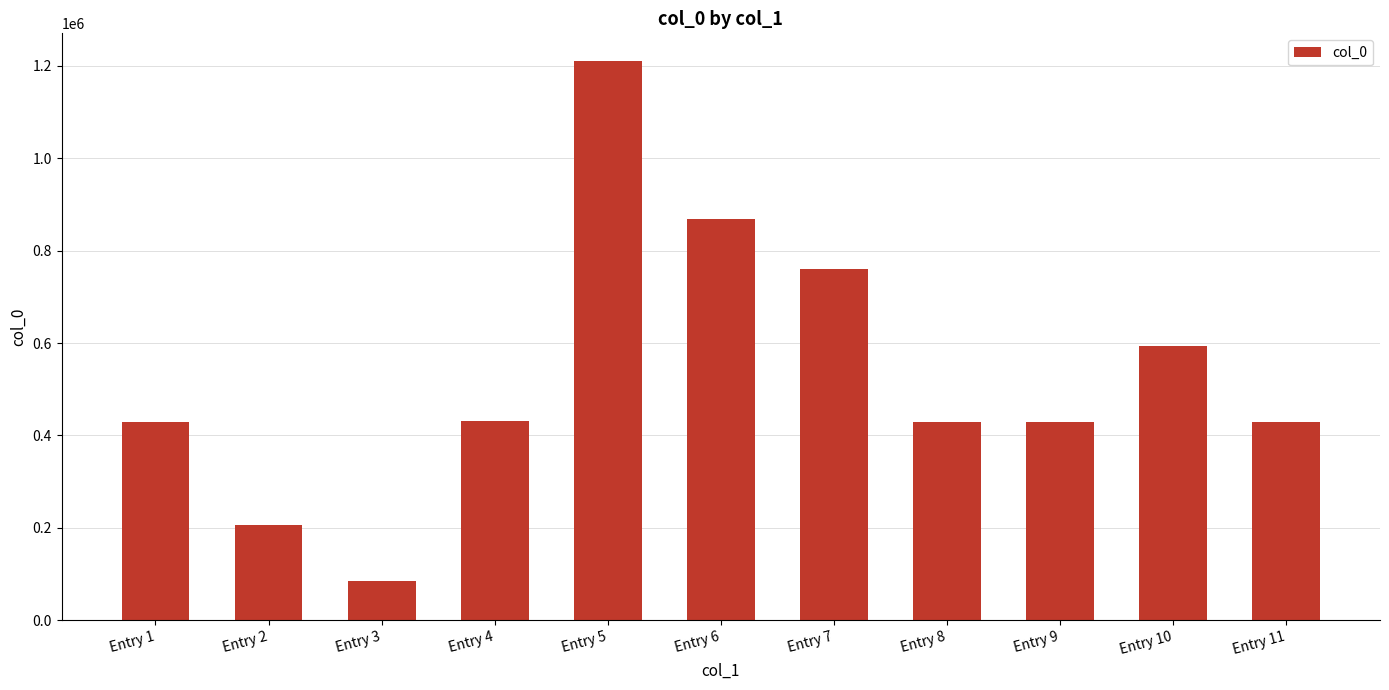

What is the sum of the values at Entry 6 and Entry 9?

1297506